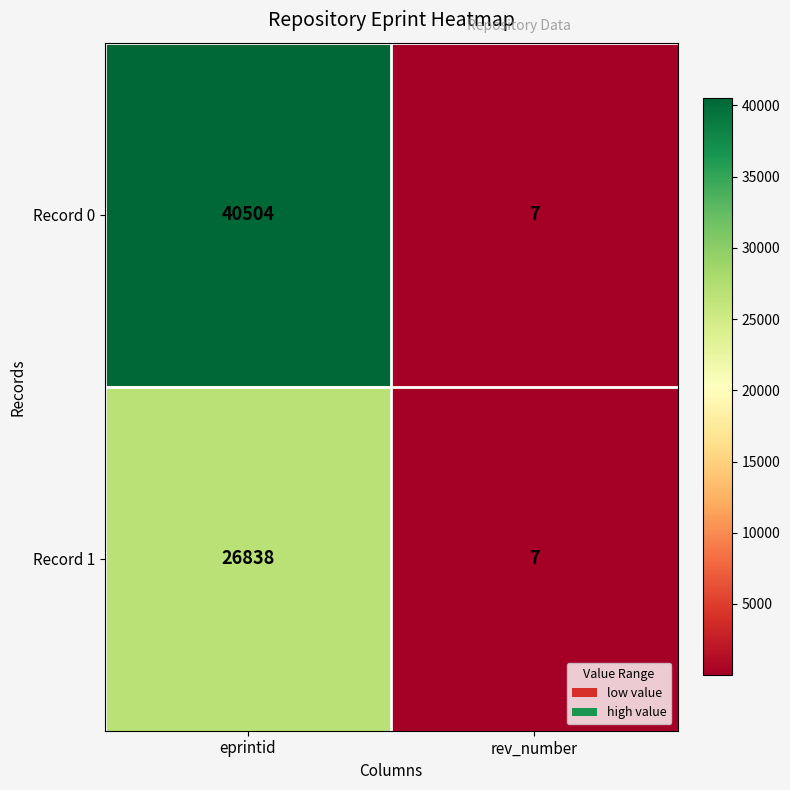

Reading right to left, extract all data points from this chart.

Record 0: 7	40504
Record 1: 7	26838